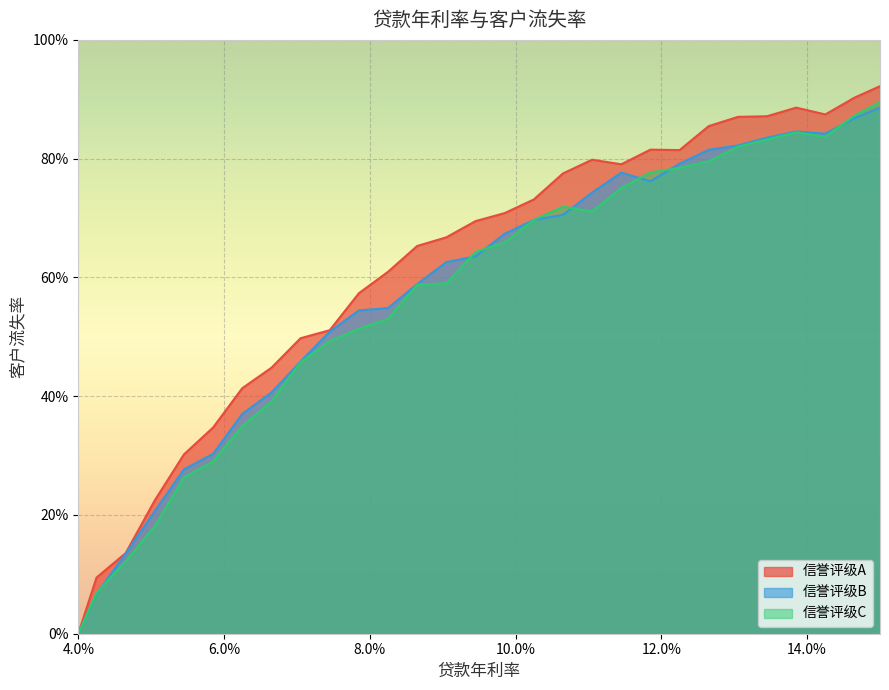

How many series are shown in this chart?

3